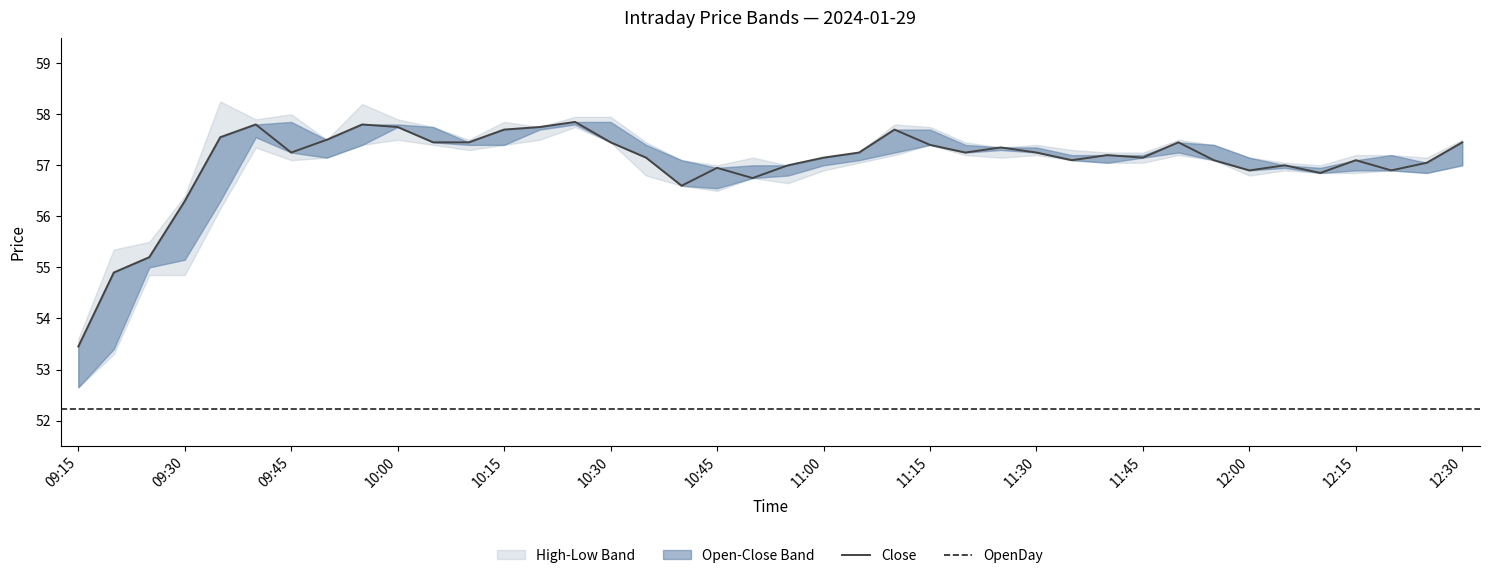

What position from the left is 12:20?

38